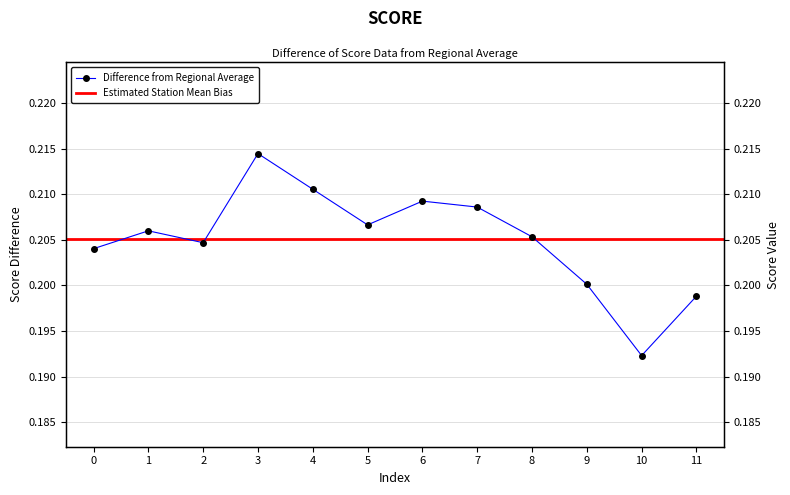

Where is the first local minimum?

2